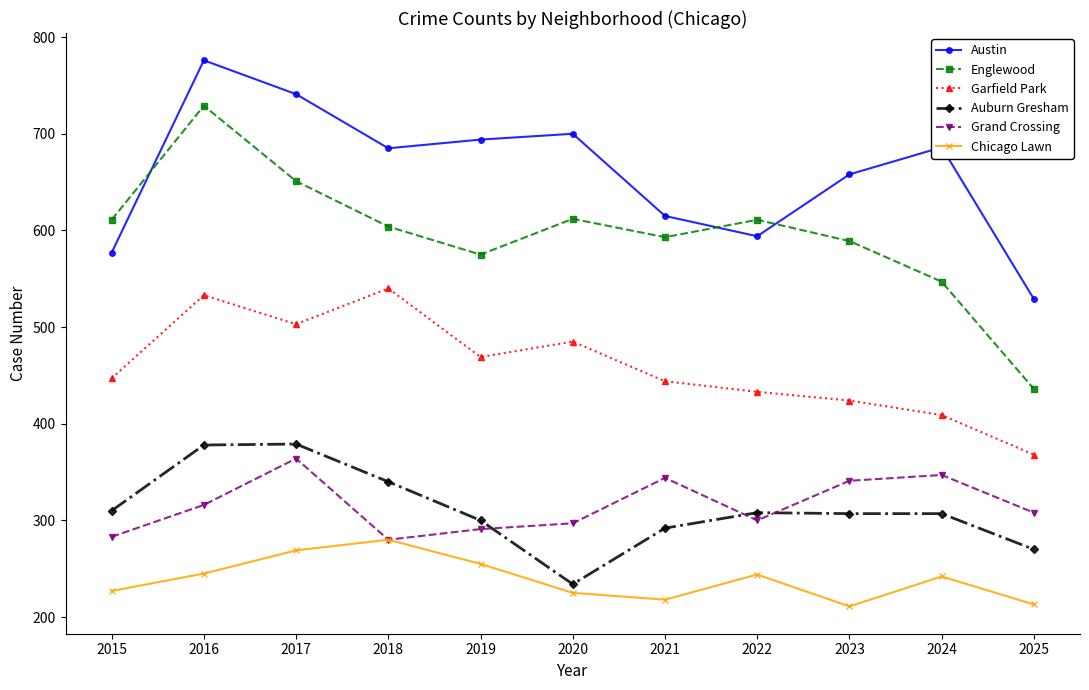

What is the smallest value displayed?

211